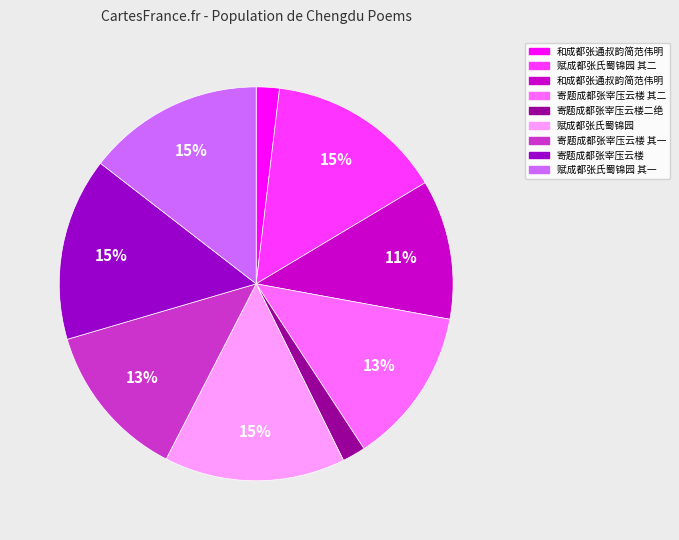

Is there any slice that represents more than half of the pie?

No